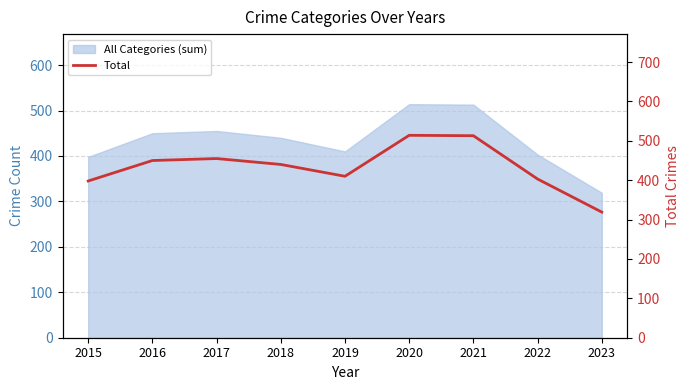

Approximately how many times larger is the value at 2016 compared to 2020?

0.9